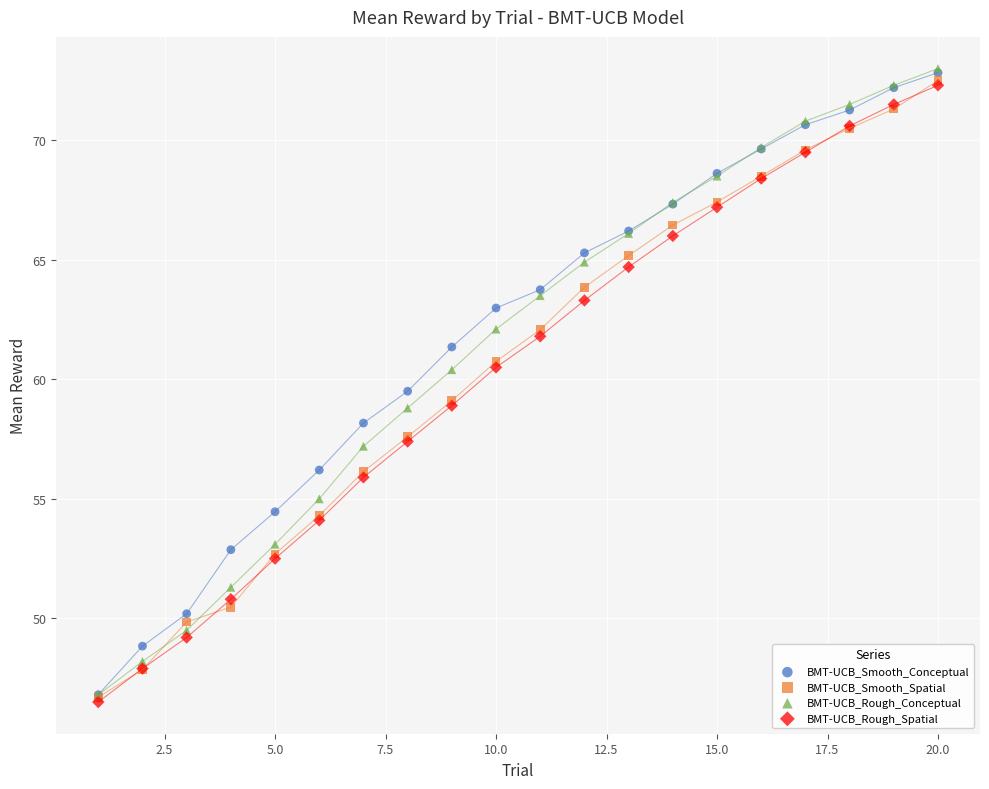

Which series has the largest Y range (max minus min)?

BMT-UCB_Rough_Conceptual